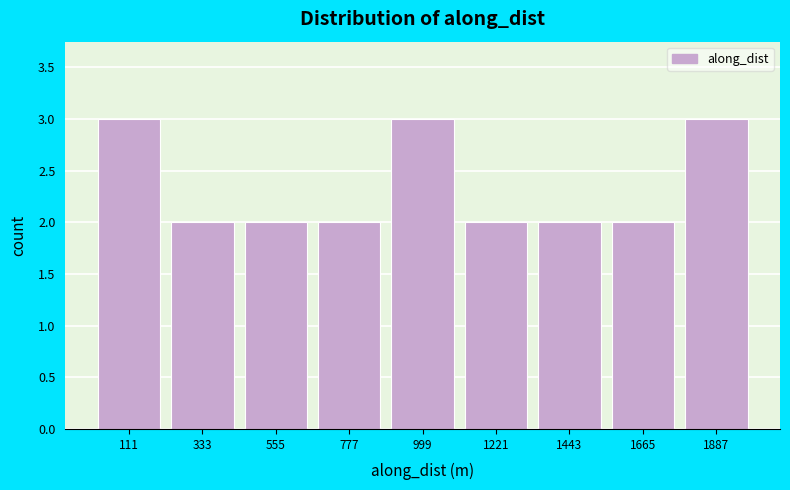

Reading left to right, list every bar in this chart as the range it spans on the x-axis followed by its height. Neither the bar edges nor the heights are printed on the chart, so give them approximately, as read against the axes.

0 to 200: 3
200 to 450: 2
450 to 650: 2
650 to 900: 2
900 to 1100: 3
1100 to 1350: 2
1350 to 1550: 2
1550 to 1800: 2
1800 to 2000: 3